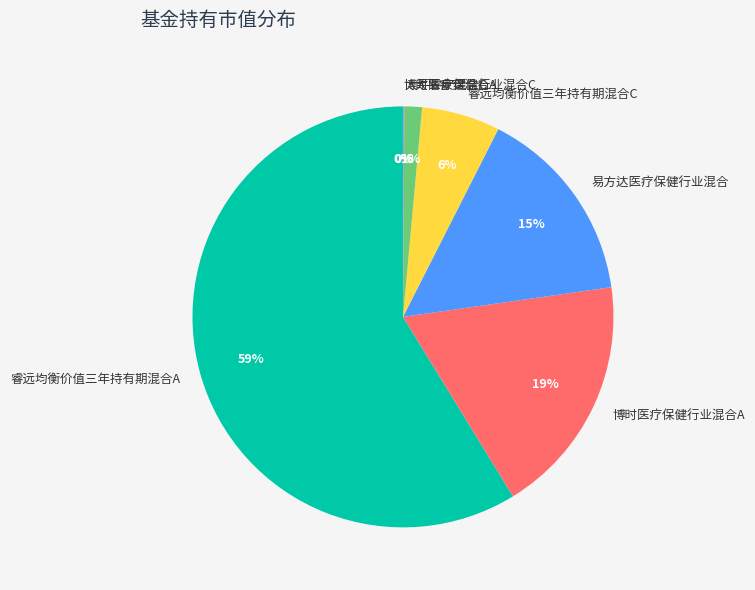

To the nearest percent, what is the average slice percentage?

14%